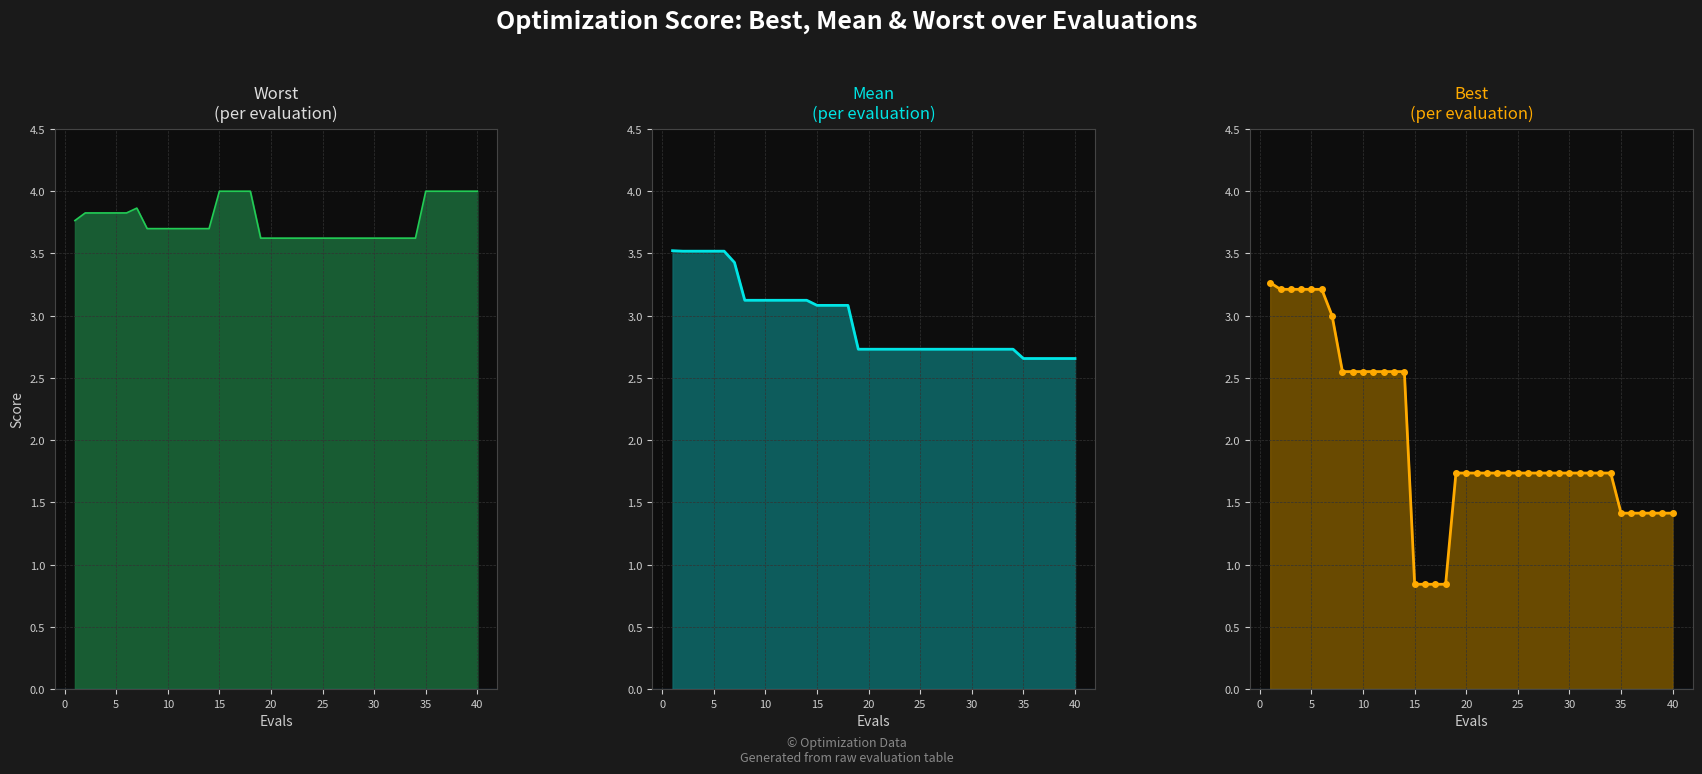

Which series has the largest total across all categories?

worst